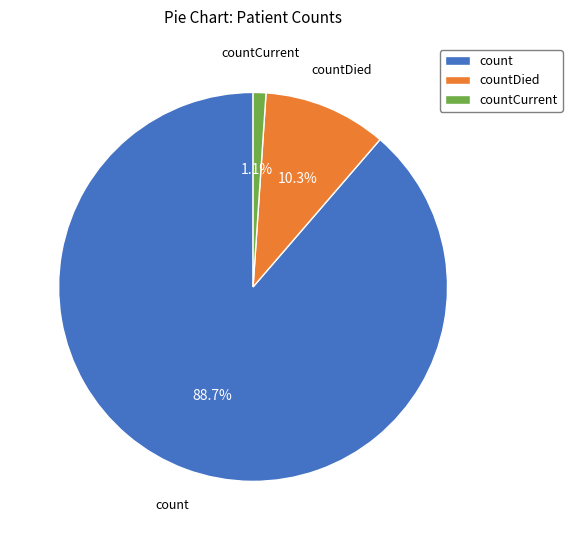

Do countCurrent and countDied together represent more than half of the pie?

No